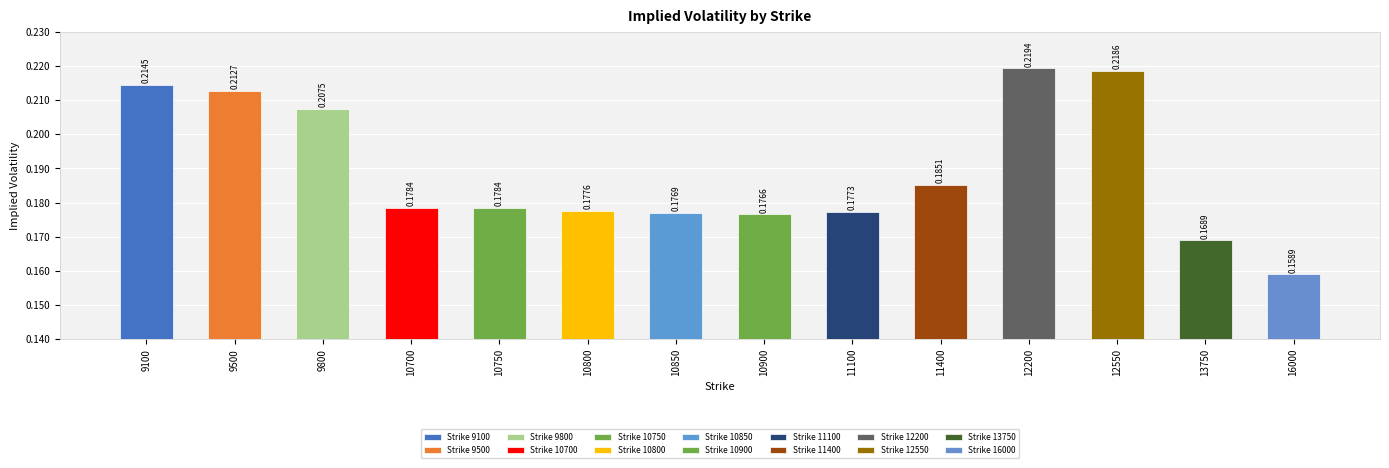

Is it true that the value at 10800 is 0.2?

True